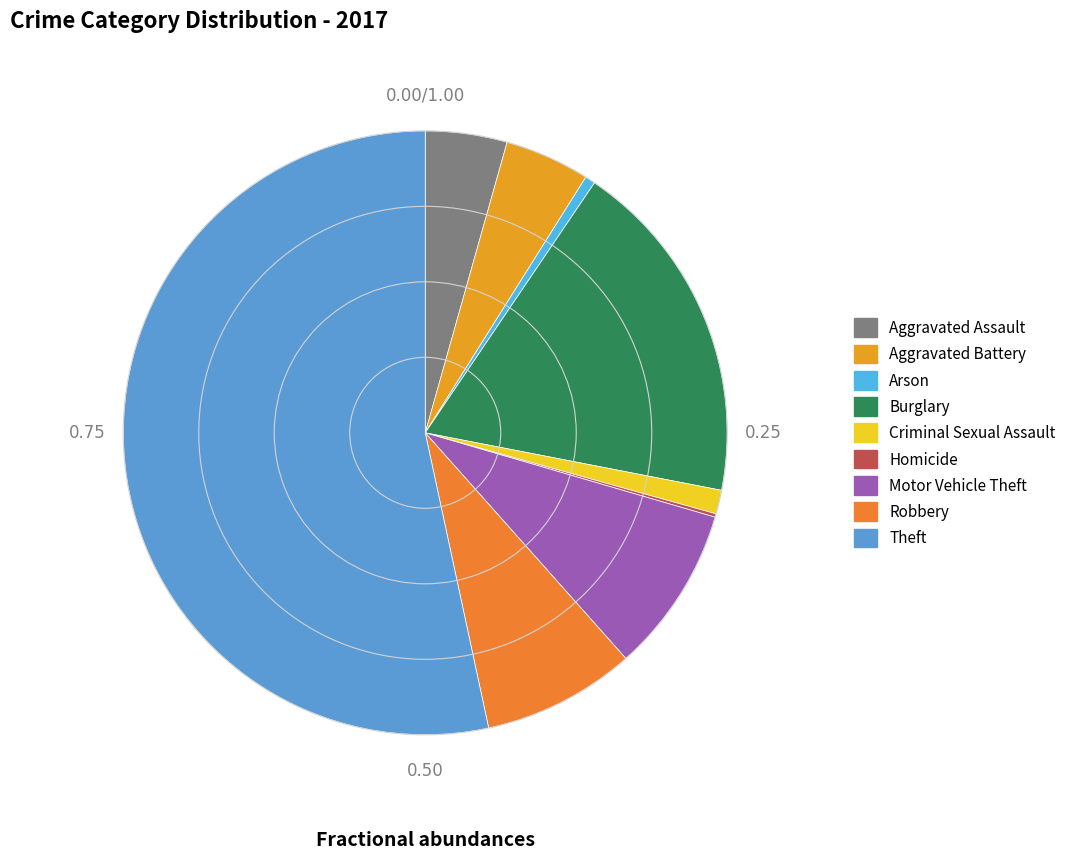

Which slice is the largest?

Theft